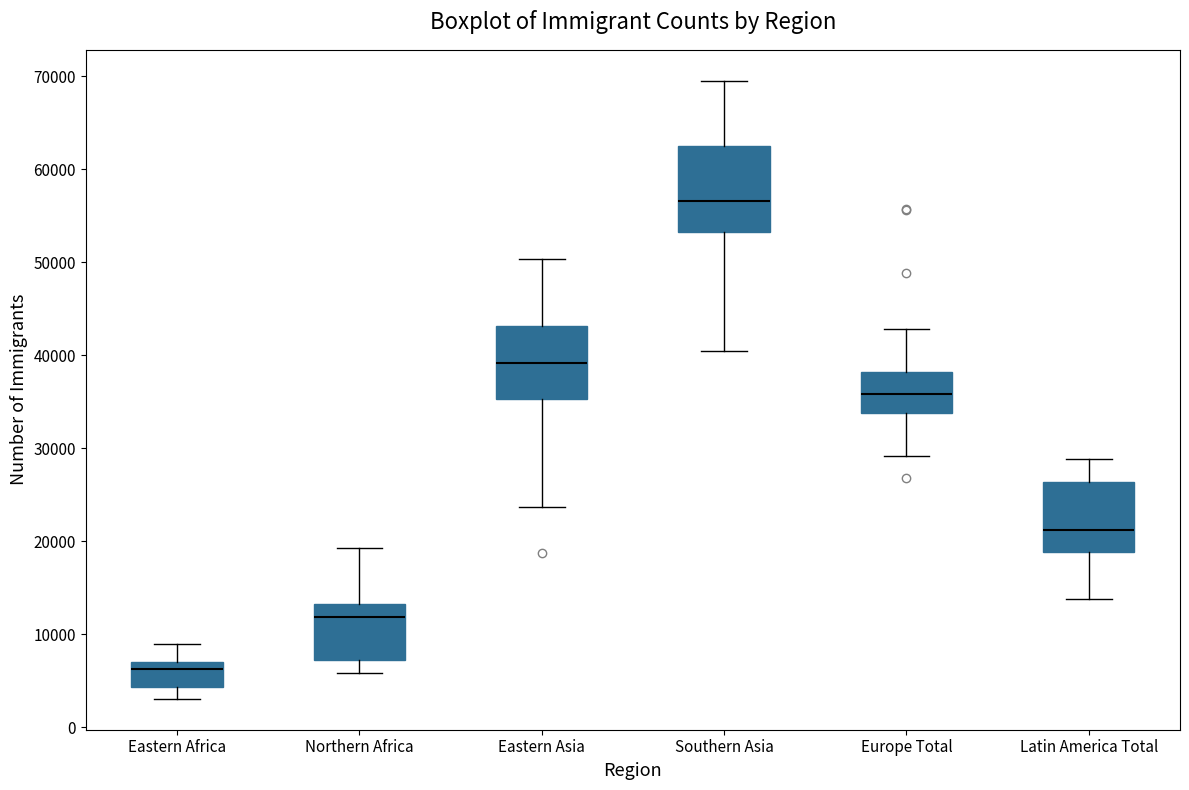

Reading left to right, transcribe this box plot: for each box, give where its median line is, the range the box spans, and where its two whiskers end, as read against the y-axis. The values are not printed on the chart, so give them approximately, as read against the axis.

Eastern Africa: median 6000, box 4000 to 7000, whiskers 3000 to 9000
Northern Africa: median 12000, box 7000 to 13000, whiskers 6000 to 19000
Eastern Asia: median 39000, box 35000 to 43000, whiskers 24000 to 50000
Southern Asia: median 57000, box 53000 to 63000, whiskers 40000 to 70000
Europe Total: median 36000, box 34000 to 38000, whiskers 29000 to 43000
Latin America Total: median 21000, box 19000 to 26000, whiskers 14000 to 29000